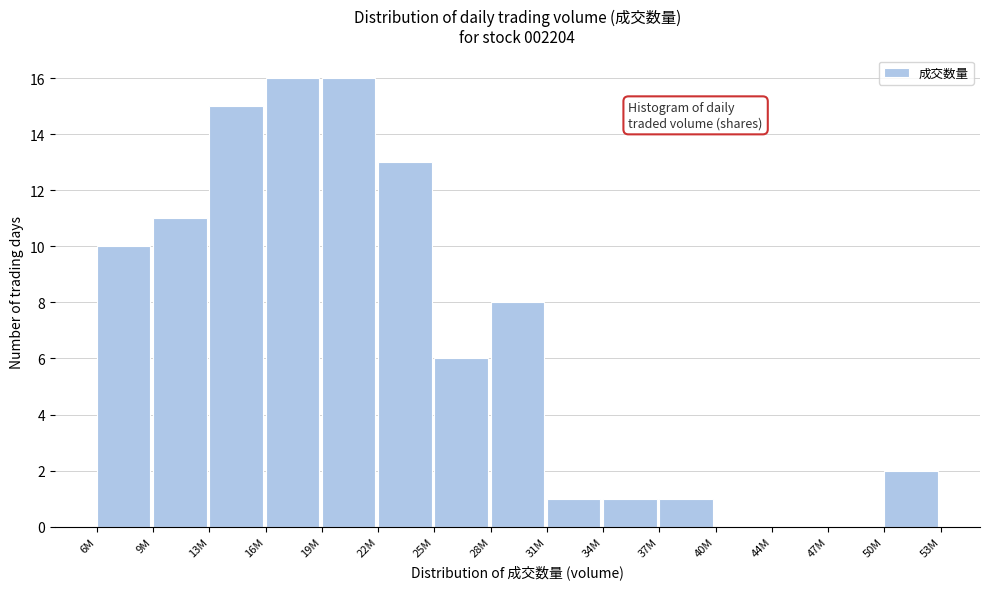

Reading left to right, transcribe all the data shown in this chart.

6M=10	9M=11	13M=15	16M=16	19M=16	22M=13	25M=6	28M=8	31M=1	34M=1	37M=1	40M=0	44M=0	47M=0	50M=2